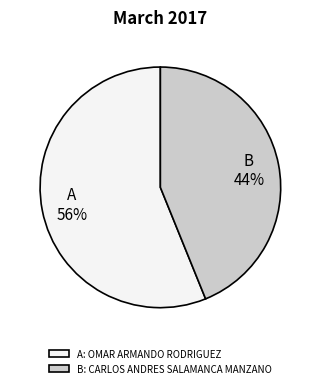

Which category has the biggest portion of the pie?

A: OMAR ARMANDO RODRIGUEZ